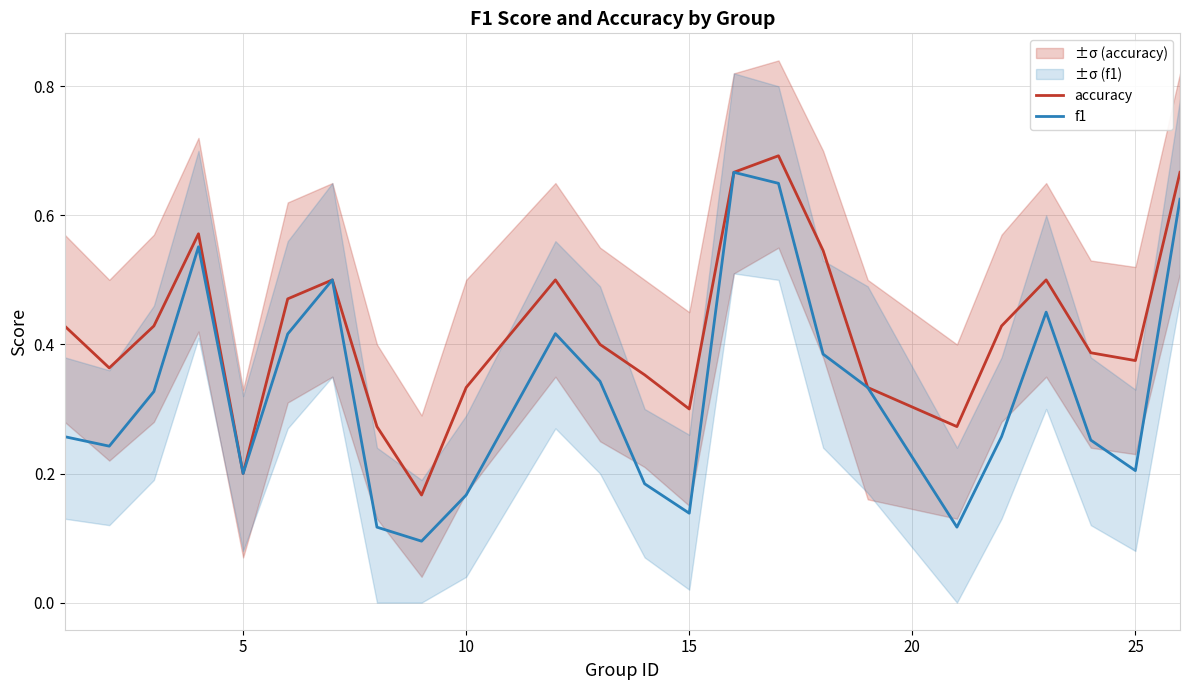

True or false: accuracy has a value of 0.1 at 10.

False